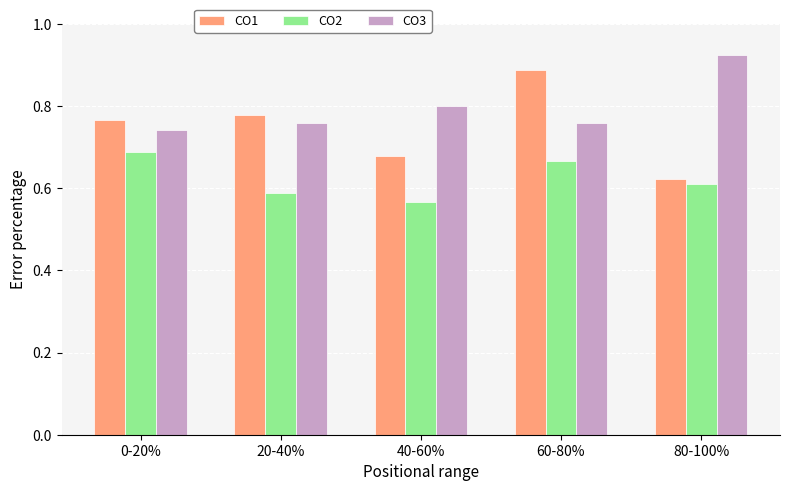

How many bars are there in each group?

3